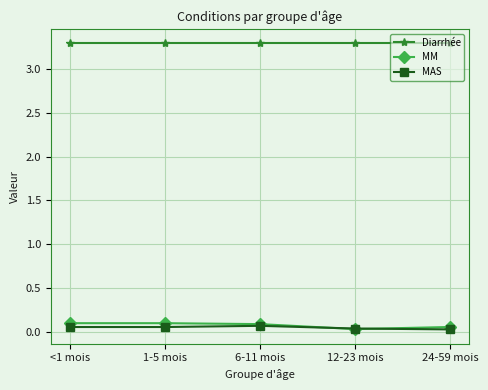

Is it true that Diarrhée equals 3.3 at 24-59 mois?

True